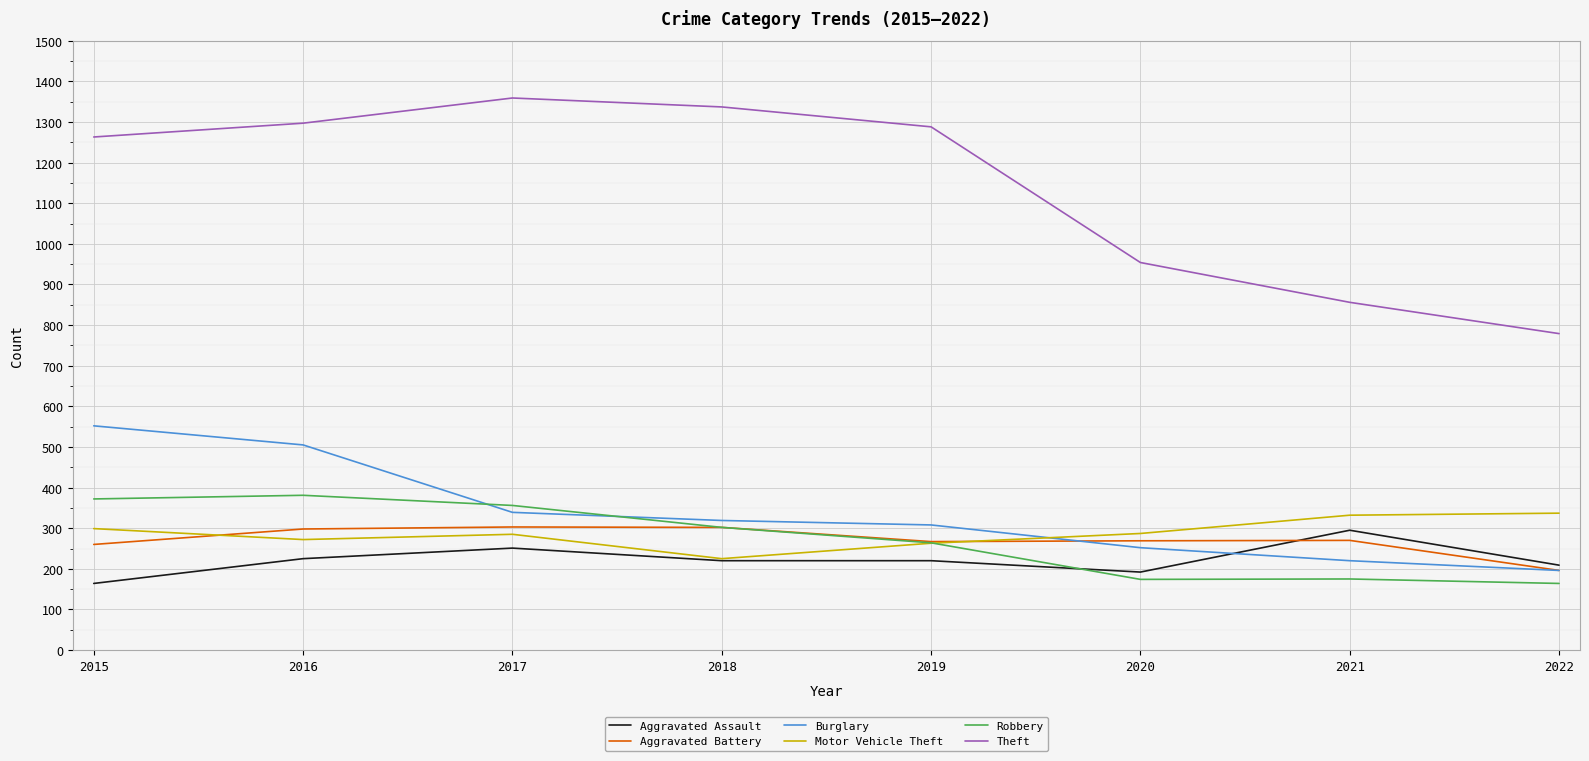

Which series has the largest range (max minus min)?

Theft